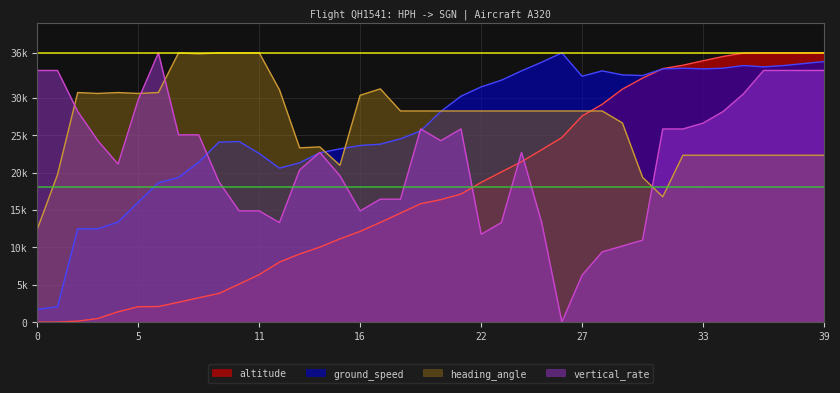

True or false: vertical_rate has a value of 33652.2 at 39.

True